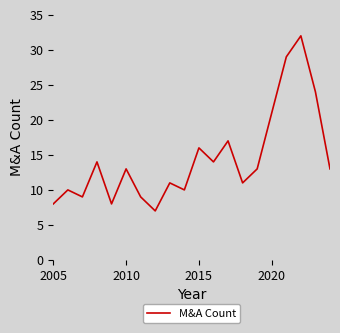

What is the difference between the maximum and minimum values?

25